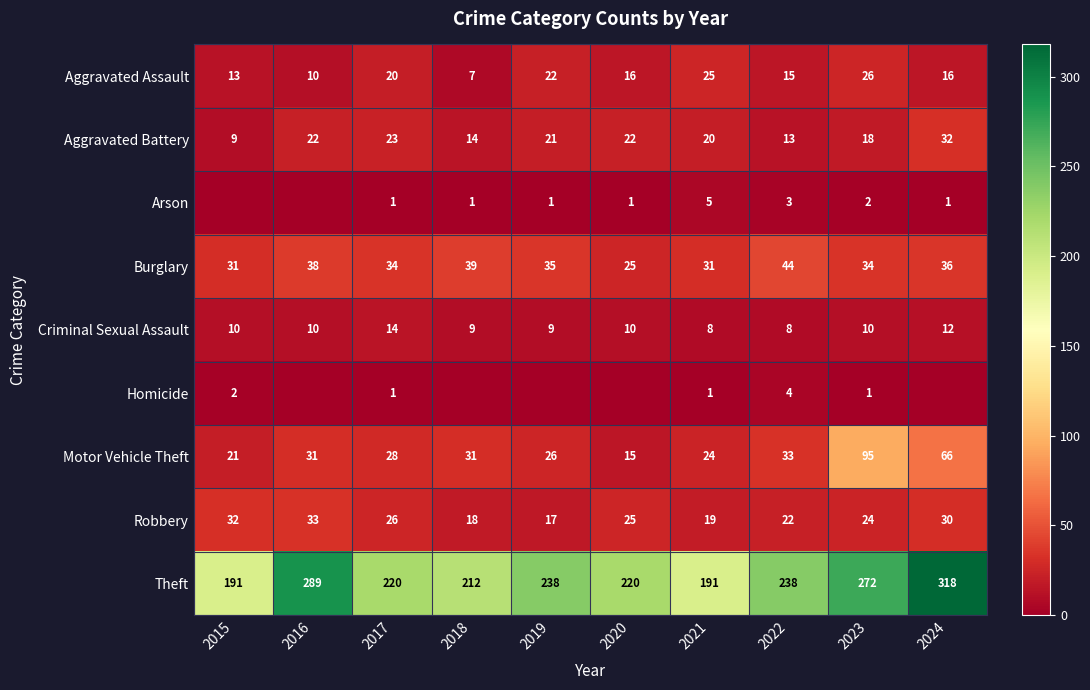

What is the minimum value for Aggravated Battery?

9